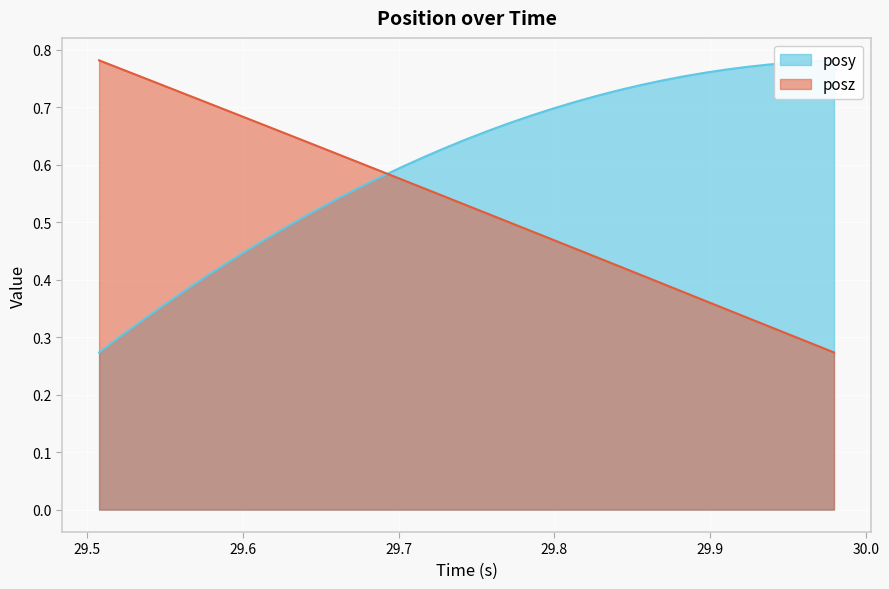

Reading left to right, list all the values displayed in this chart.

posy: 0.3	0.3	0.3	0.4	0.4	0.4	0.4	0.5	0.5	0.5	0.5	0.5	0.6	0.6	0.6	0.6	0.6	0.6	0.7	0.7	0.7	0.7	0.7	0.7	0.7	0.7	0.7	0.8	0.8	0.8	0.8	0.8	0.8	0.8	0.8
posz: 0.8	0.8	0.8	0.7	0.7	0.7	0.7	0.7	0.7	0.6	0.6	0.6	0.6	0.6	0.6	0.6	0.5	0.5	0.5	0.5	0.5	0.5	0.5	0.4	0.4	0.4	0.4	0.4	0.4	0.3	0.3	0.3	0.3	0.3	0.3